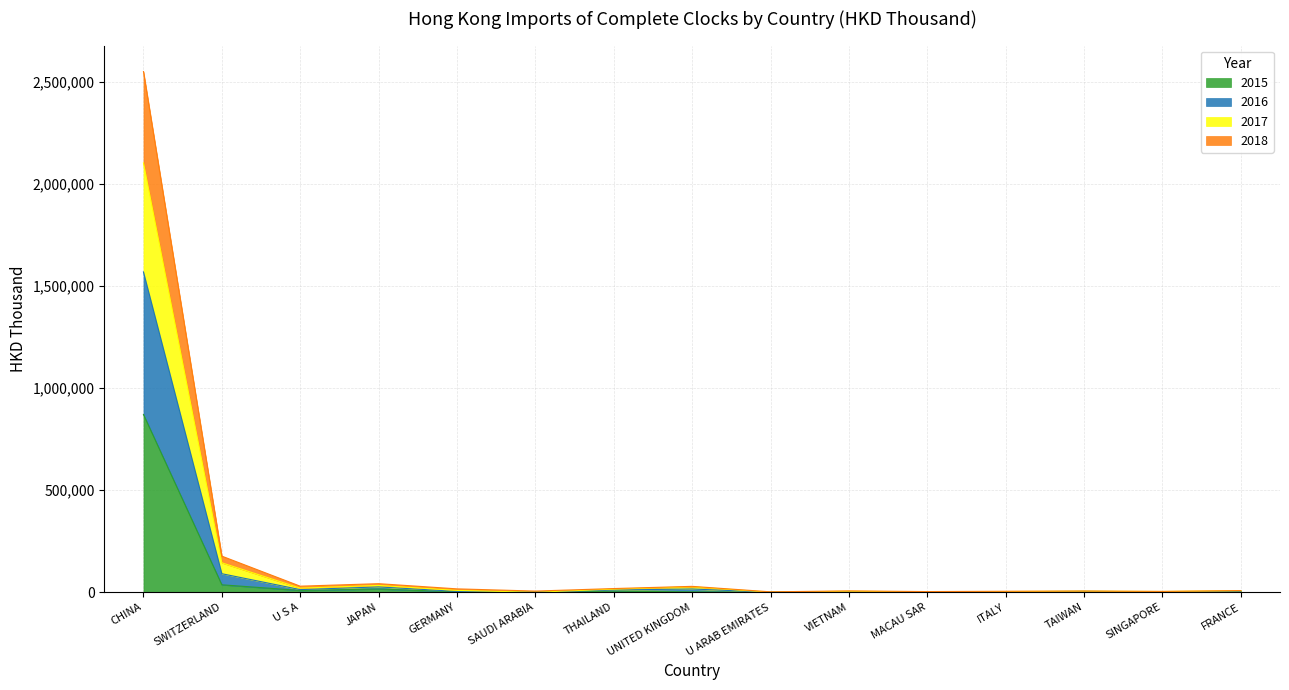

What is the maximum value for 2015?

870690.3